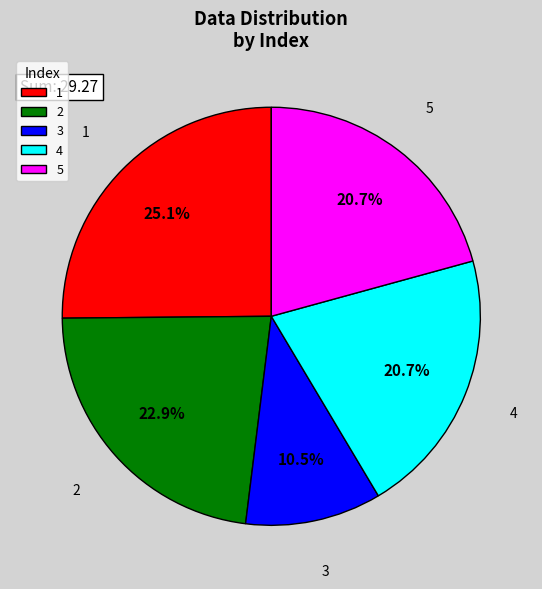

To the nearest percent, what is the difference between the largest and smallest slice percentages?

15%